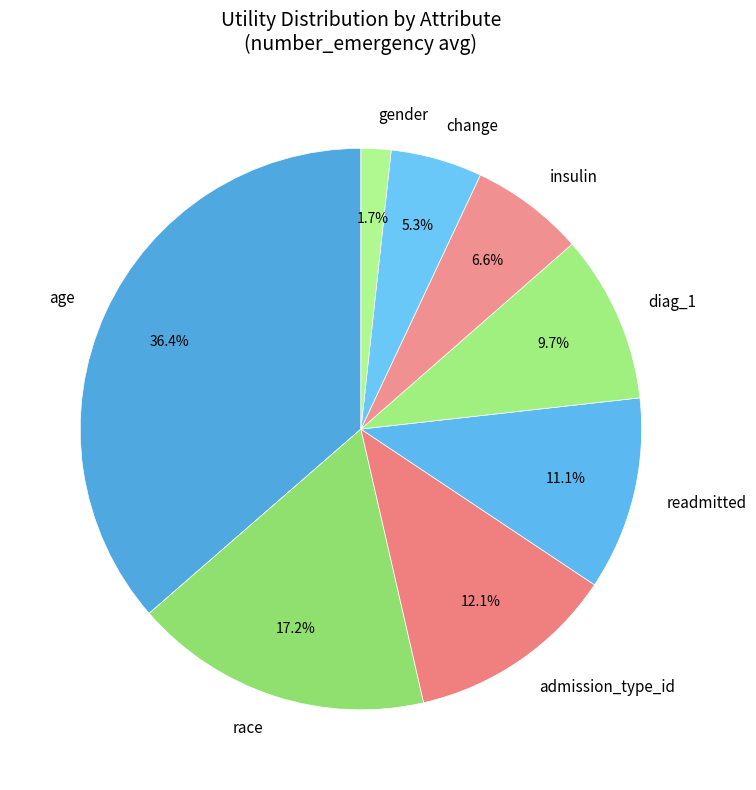

How many slices are in this pie chart?

8